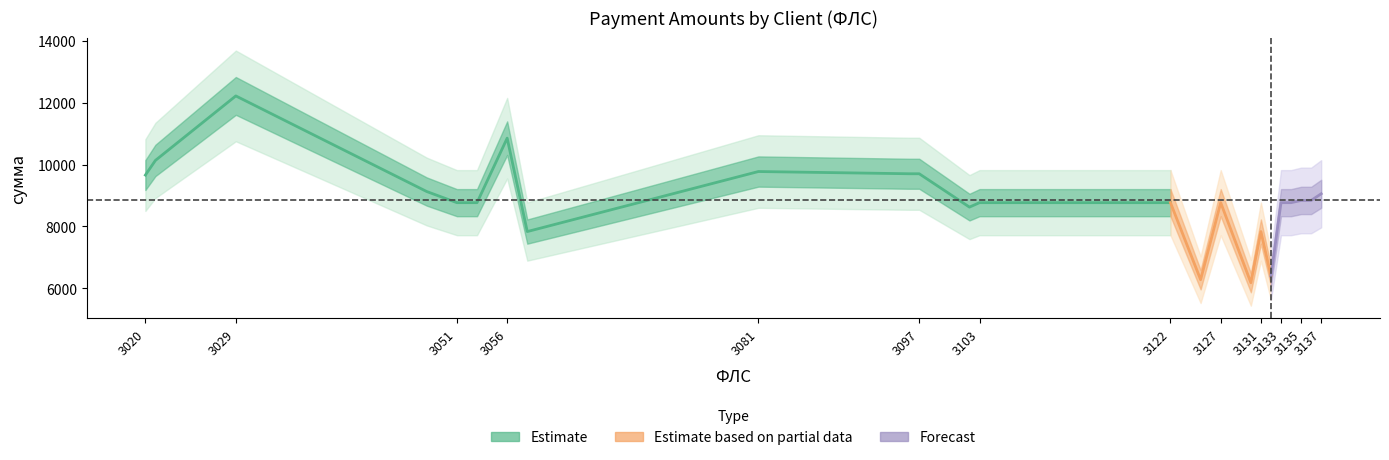

How many data points in сумма are less than 8768?

6